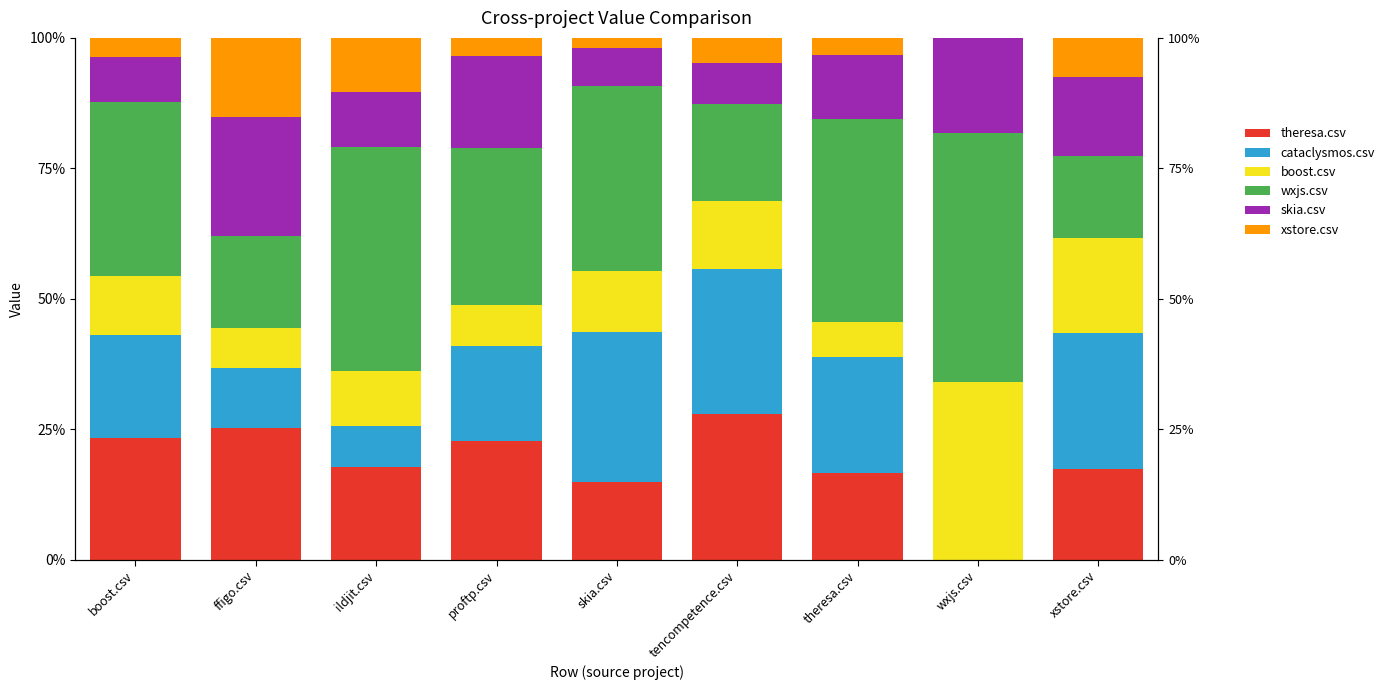

List the series in order of their peak value, lowest first.

xstore.csv, skia.csv, theresa.csv, cataclysmos.csv, boost.csv, wxjs.csv